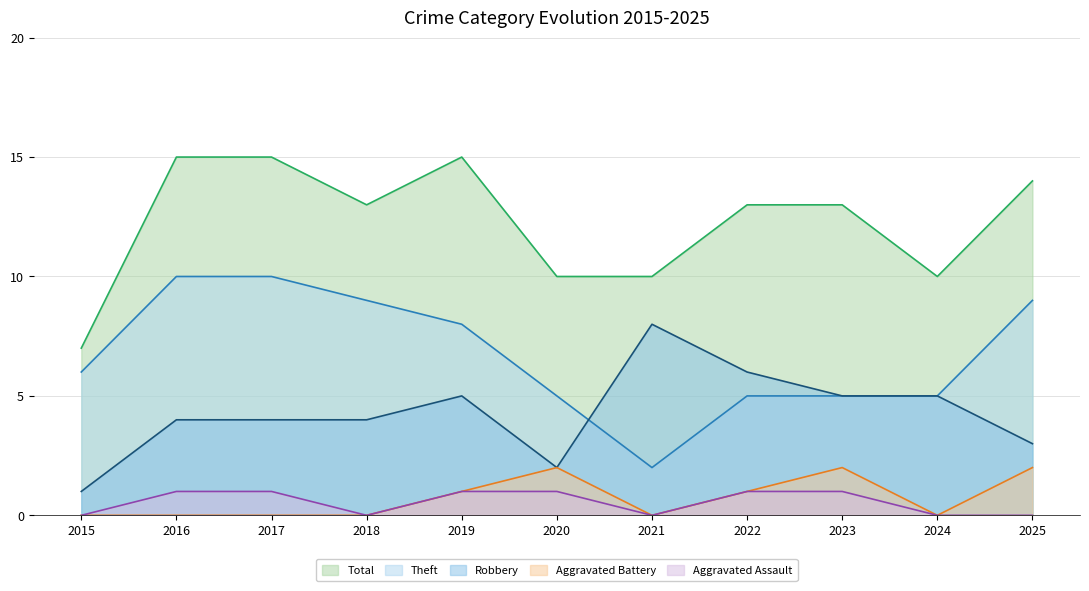

At which category does the chart reach its peak across all series?

2016